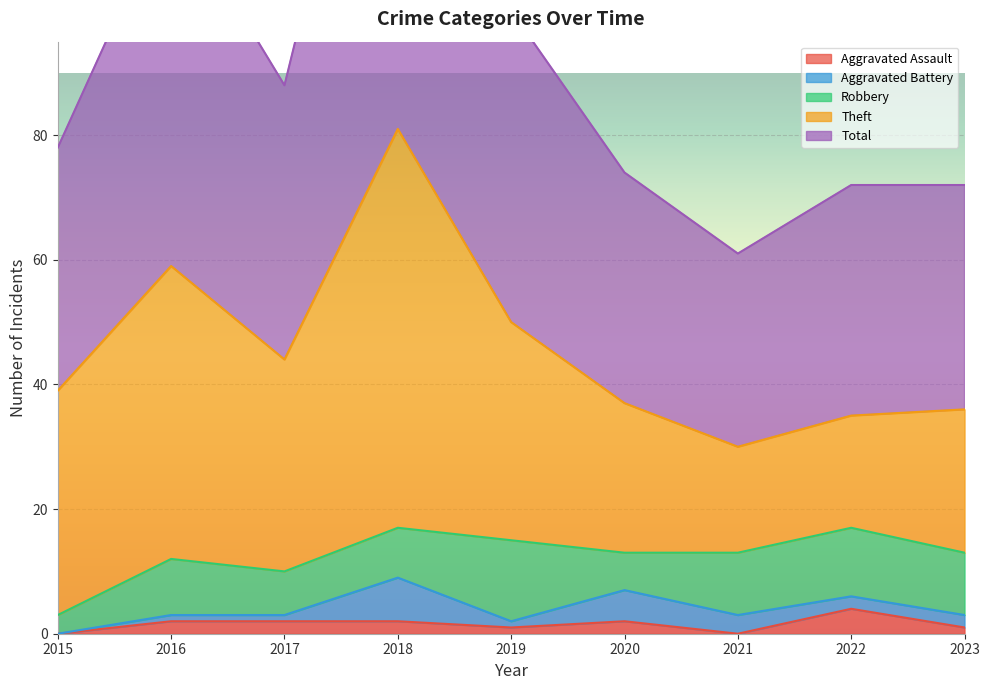

What is the approximate value of Aggravated Assault at 2017?

2